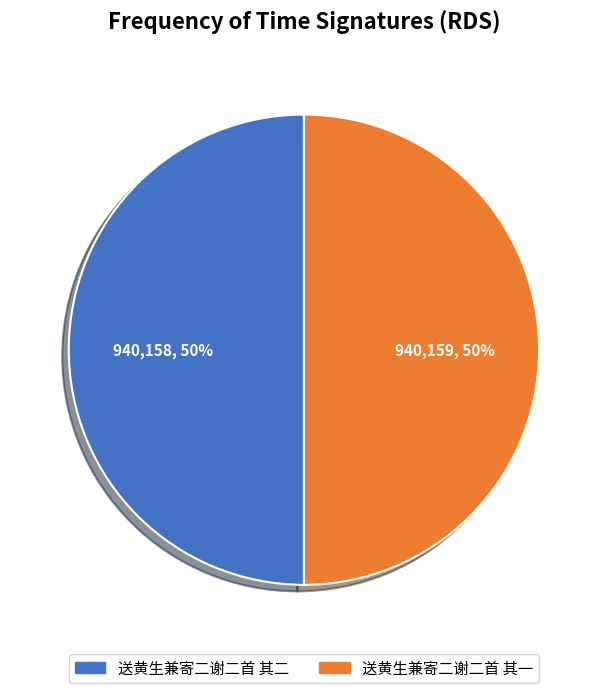

To the nearest percent, what is the average slice percentage?

50%